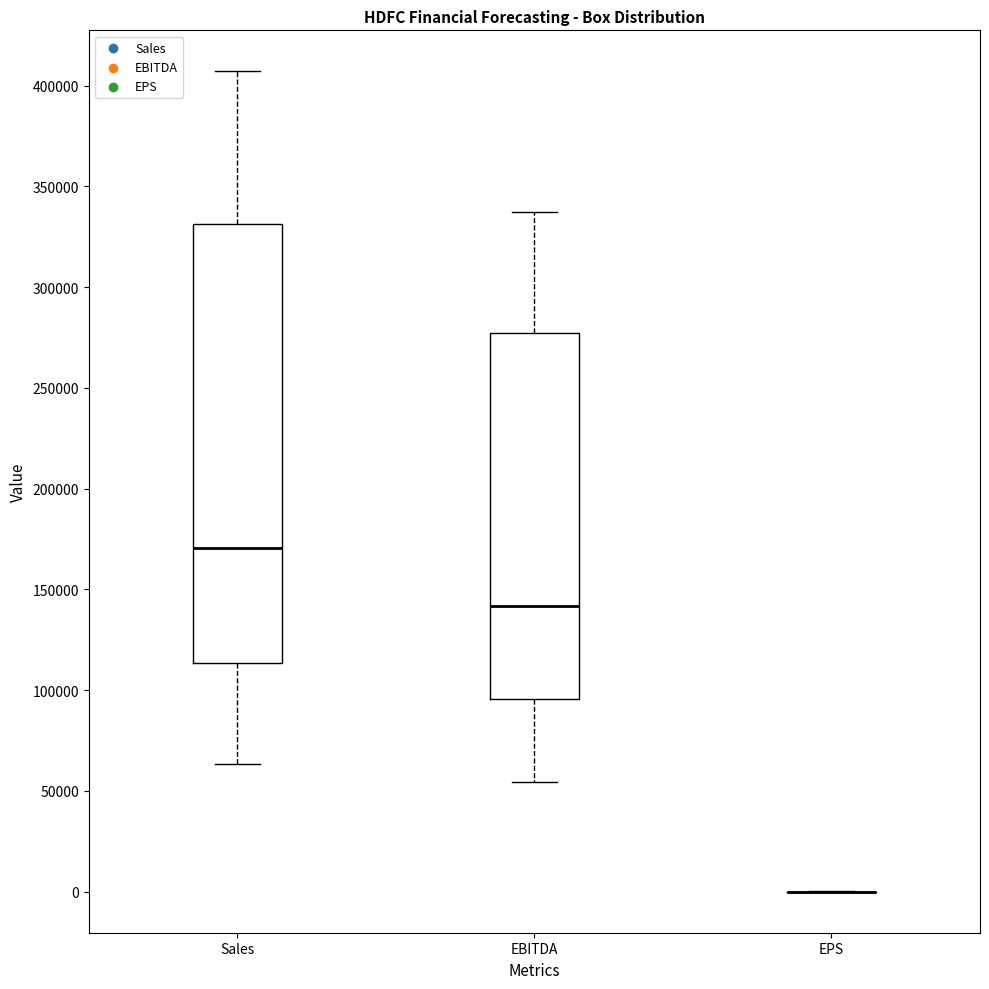

Reading left to right, transcribe this box plot: for each box, give where its median line is, the range the box spans, and where its two whiskers end, as read against the y-axis. The values are not printed on the chart, so give them approximately, as read against the axis.

Sales: median 170000, box 115000 to 330000, whiskers 65000 to 405000
EBITDA: median 140000, box 95000 to 275000, whiskers 55000 to 335000
EPS: box collapsed to a line at 0, whiskers 0 to 0